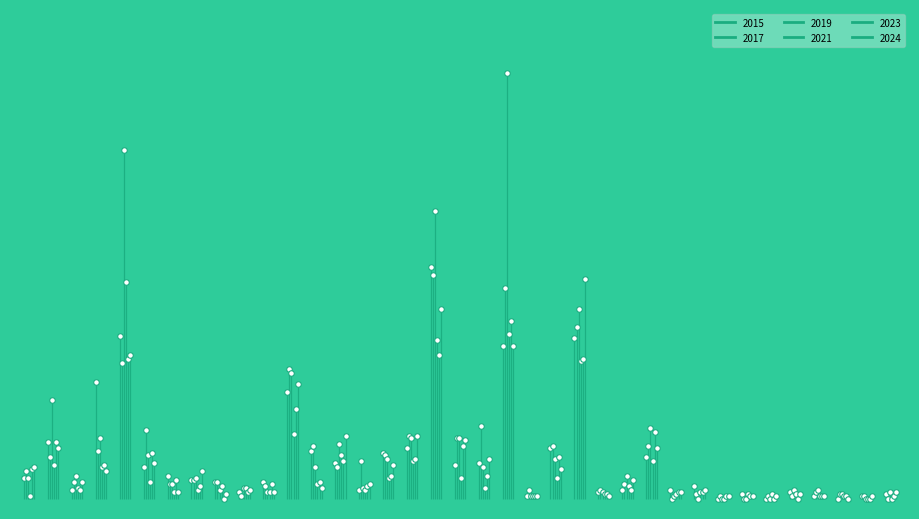

What is the total value across all series at Edgewater?

150